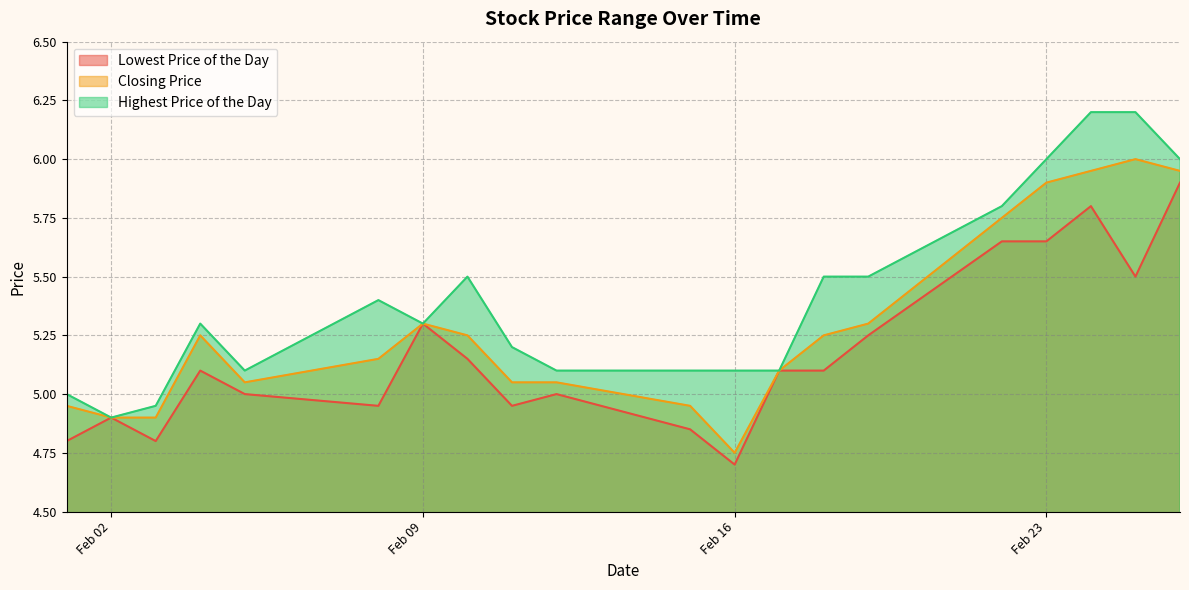

List the series in order of their peak value, lowest first.

Lowest Price of the Day, Closing Price, Highest Price of the Day